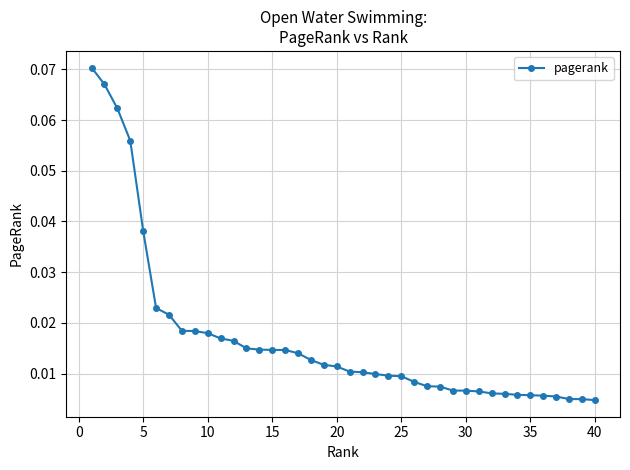

What is the sum of all values?

0.7